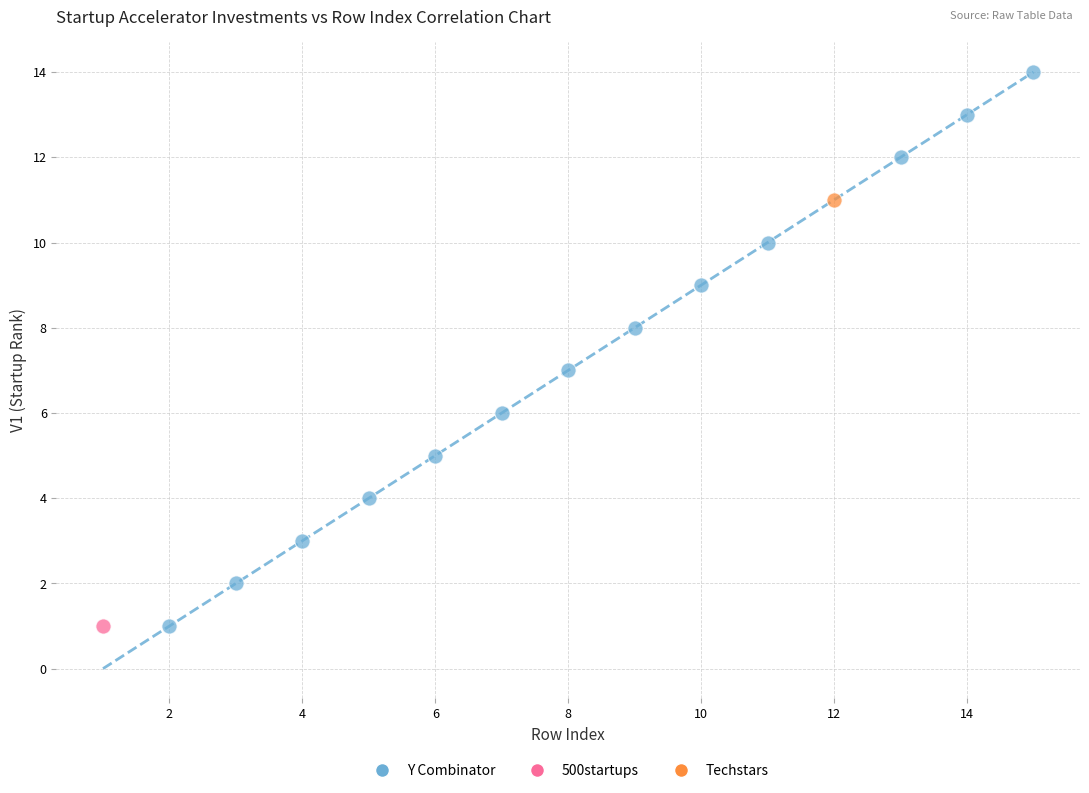

What are all the series names shown in the legend?

Y Combinator, 500startups, Techstars